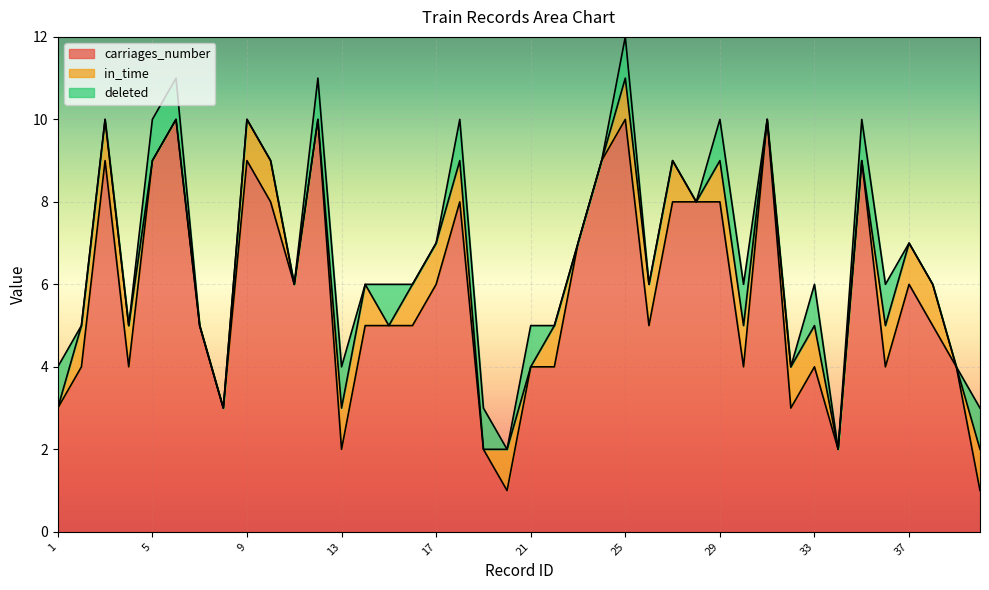

True or false: carriages_number and deleted cross at least once.

False